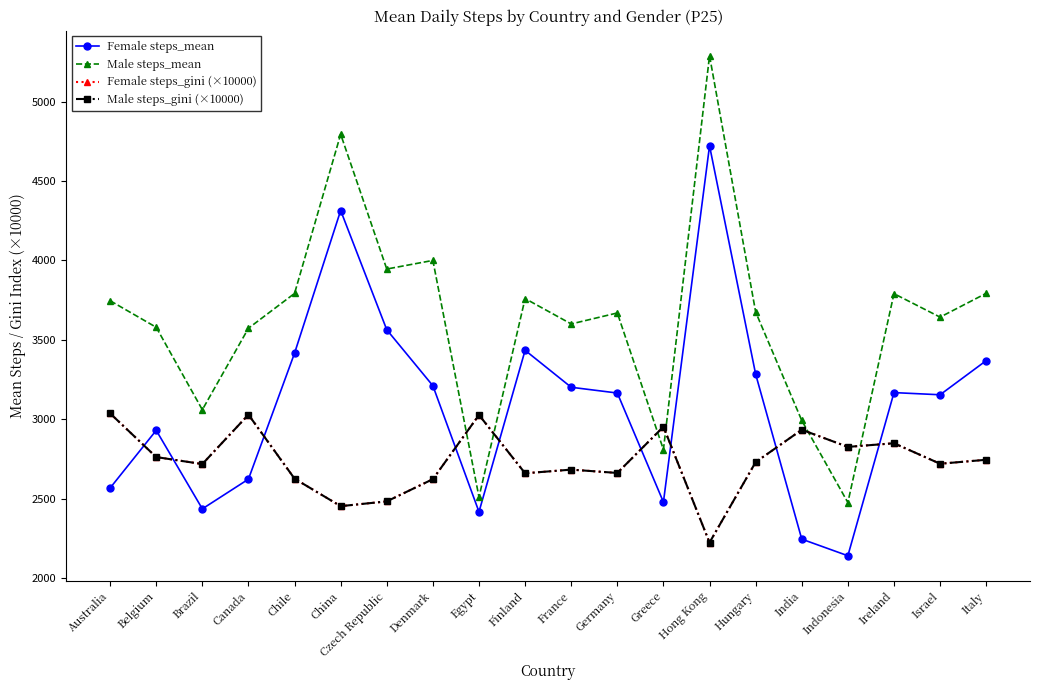

Which has a higher value, Hong Kong or Belgium?

Hong Kong